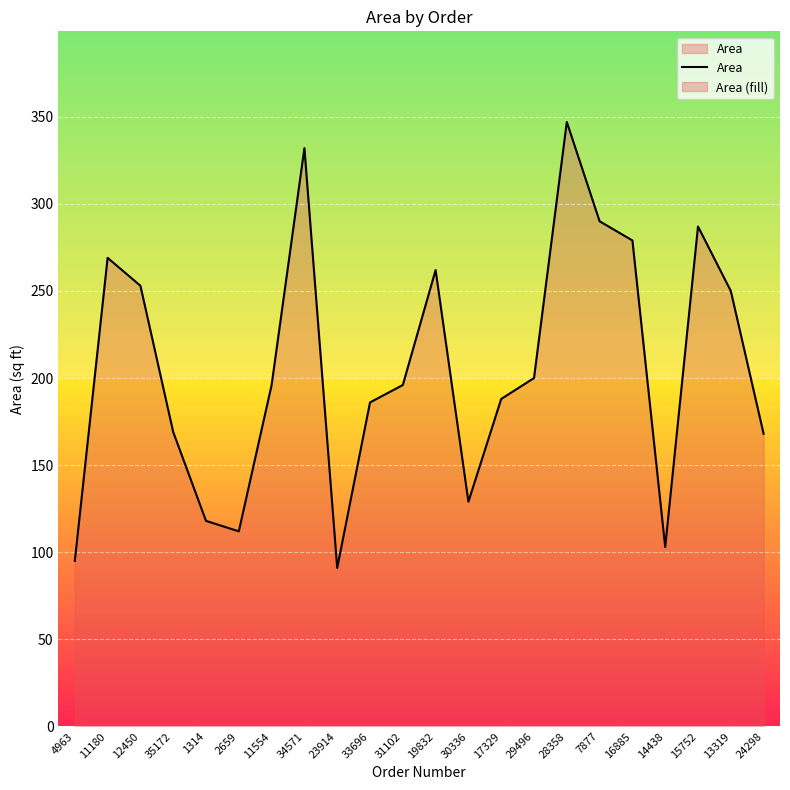

What is the sum of all values?

4520